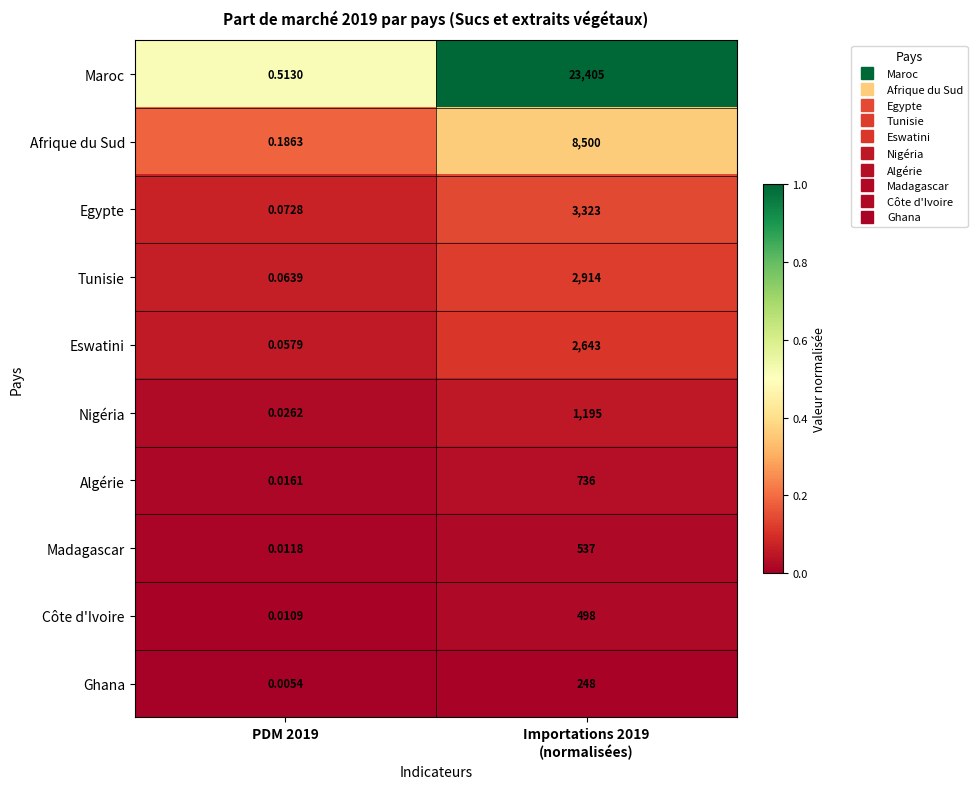

Rank the series at PDM 2019 from lowest to highest value.

Ghana, Côte d'Ivoire, Madagascar, Algérie, Nigéria, Eswatini, Tunisie, Egypte, Afrique du Sud, Maroc